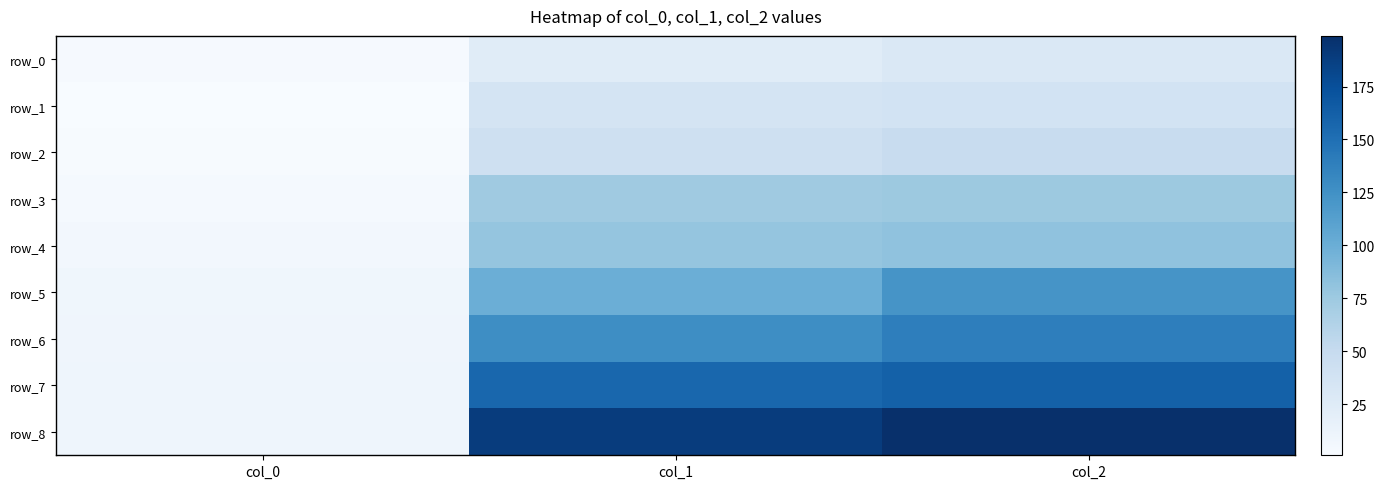

The value of row_2 at col_1 is 71.6. True or false?

False